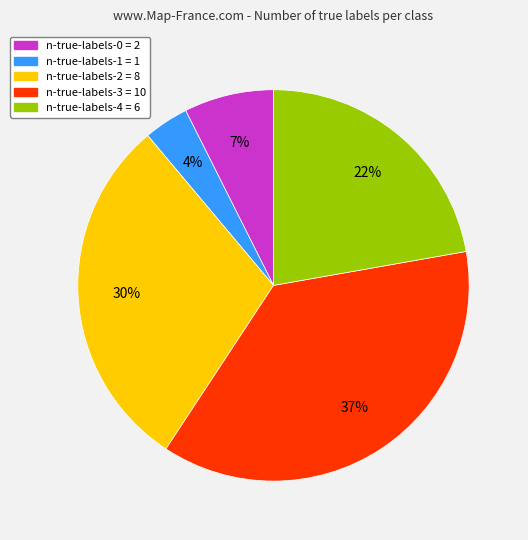

To the nearest percent, what is the average slice percentage?

20%